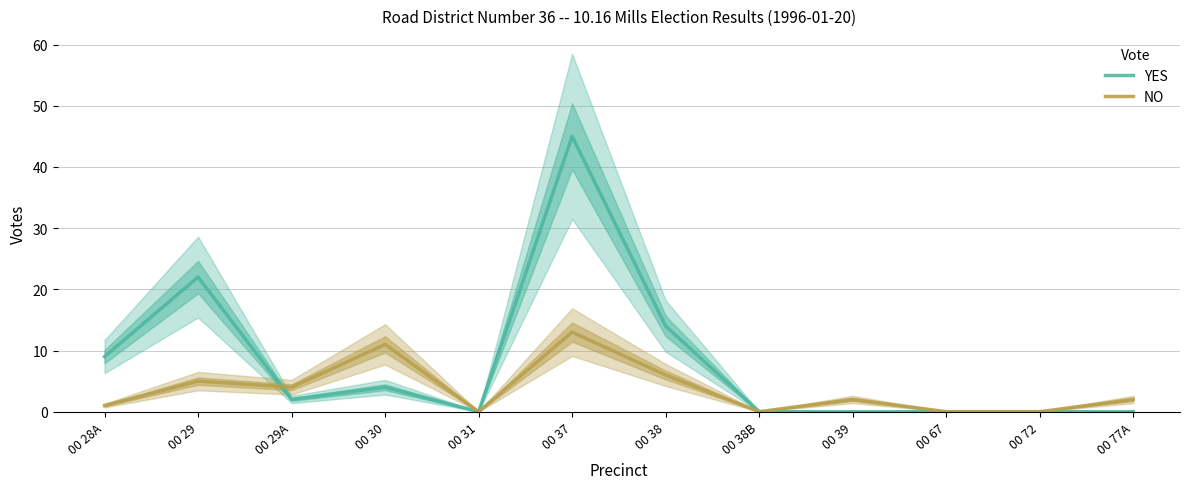

The NO series shows 20 at 00 37. True or false?

False